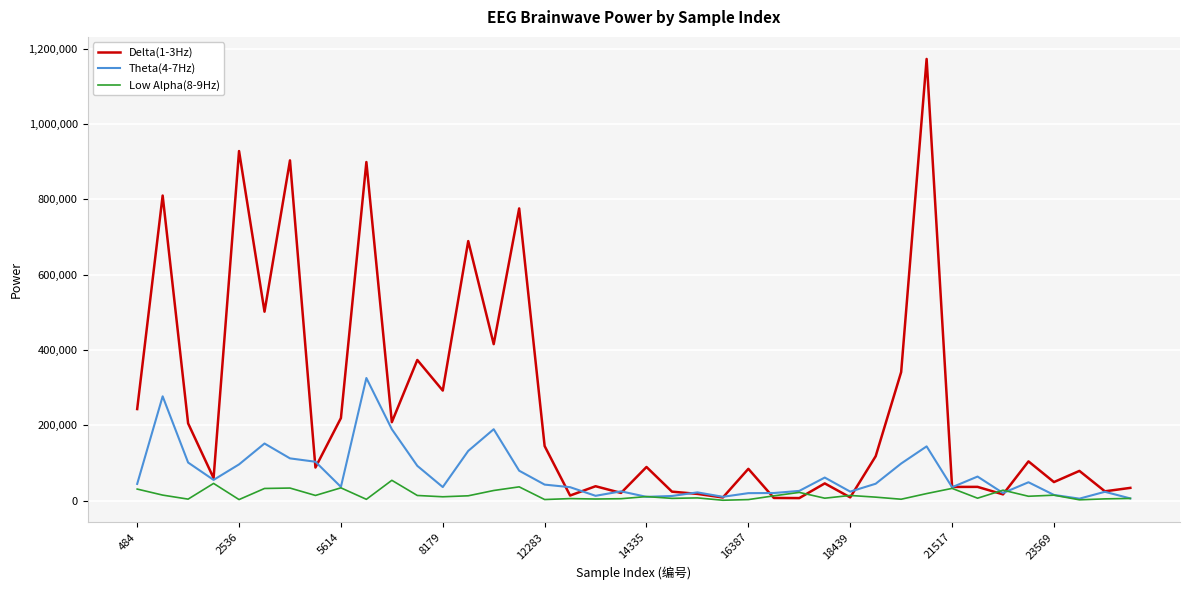

List the series in order of their overall mean, highest first.

Delta(1-3Hz), Theta(4-7Hz), Low Alpha(8-9Hz)